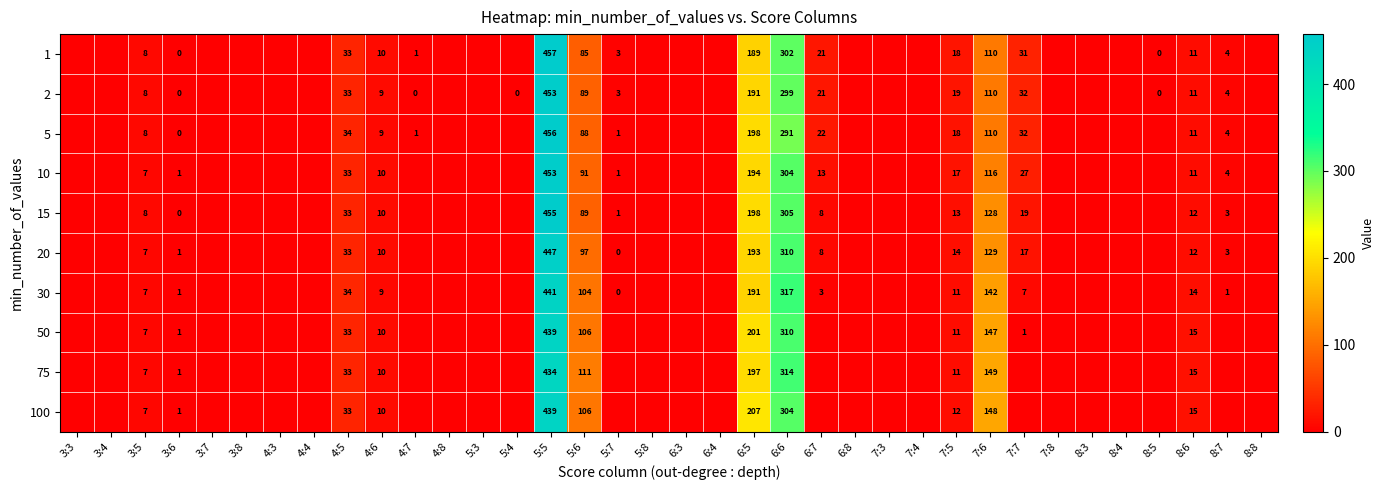

What is the difference between the highest and lowest values at 7:5?

8